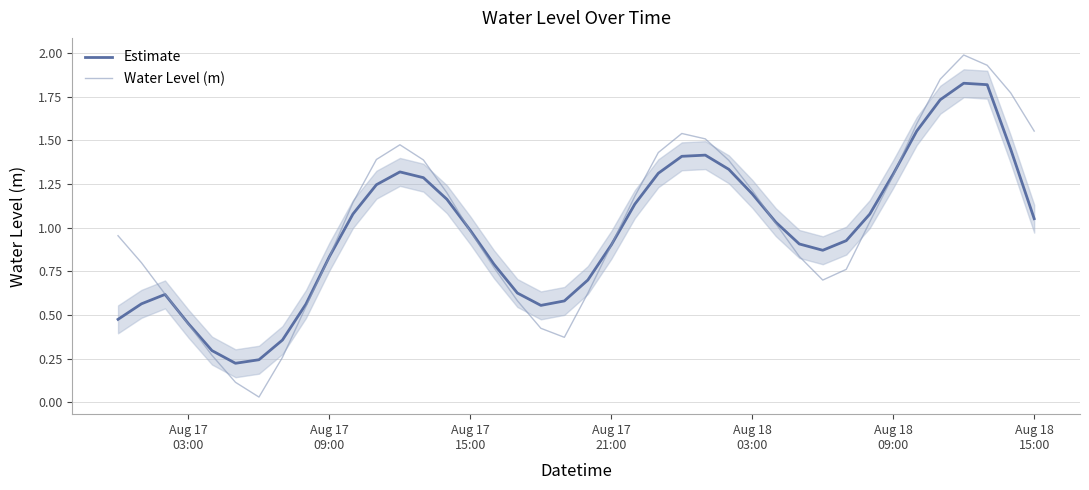

What is the maximum value for Water Level (m)?

2.0